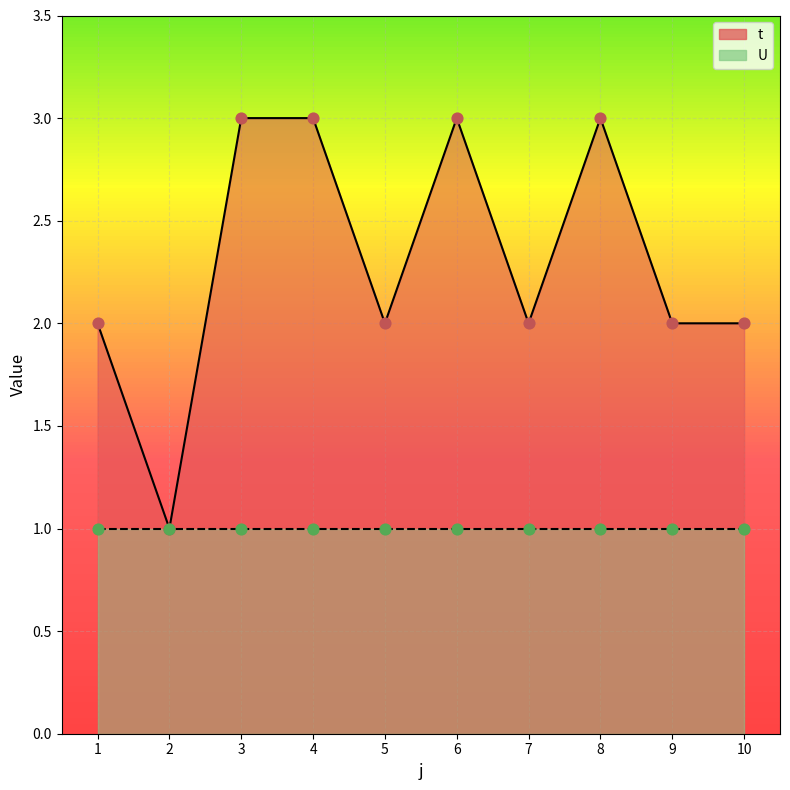

Between 4 and 7, which is larger?

4